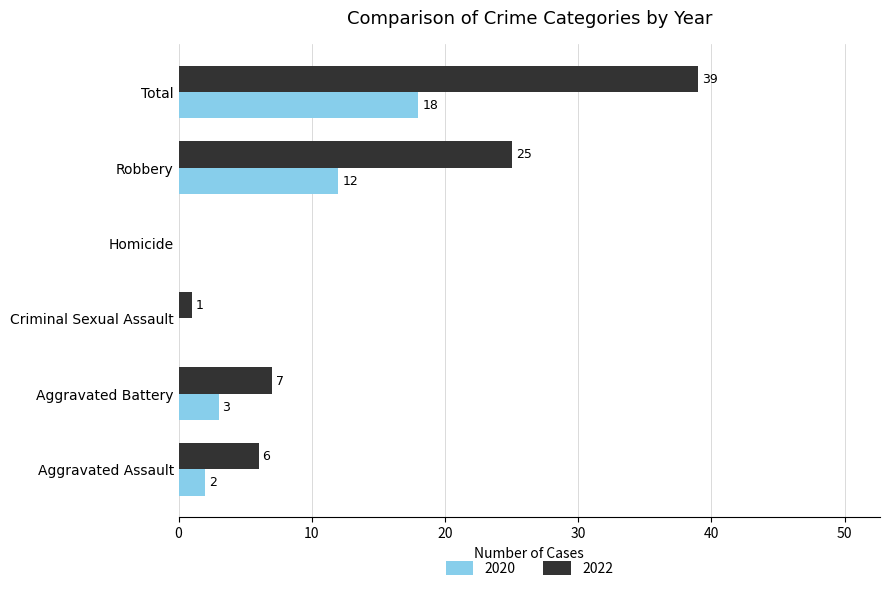

Between Criminal Sexual Assault and Robbery, which series saw the biggest shift?

2022